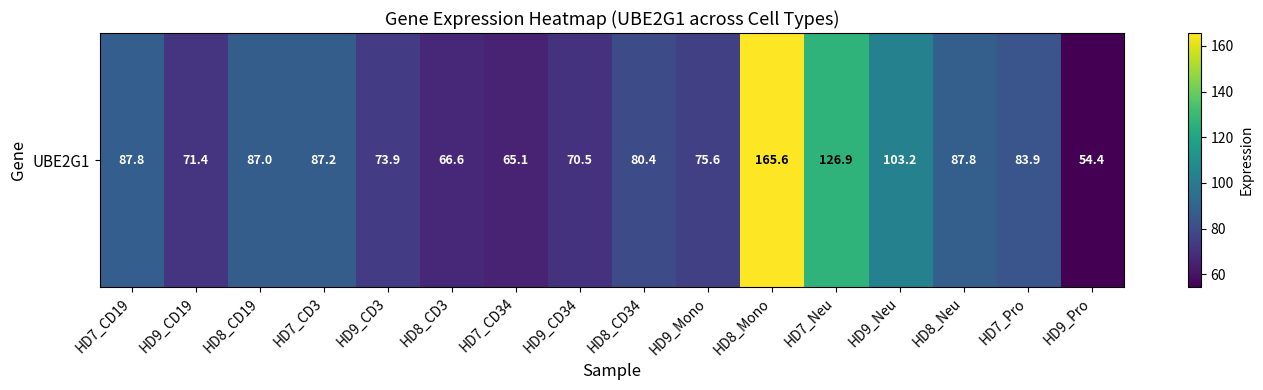

Which has a higher value, HD9_CD19 or HD8_CD34?

HD8_CD34